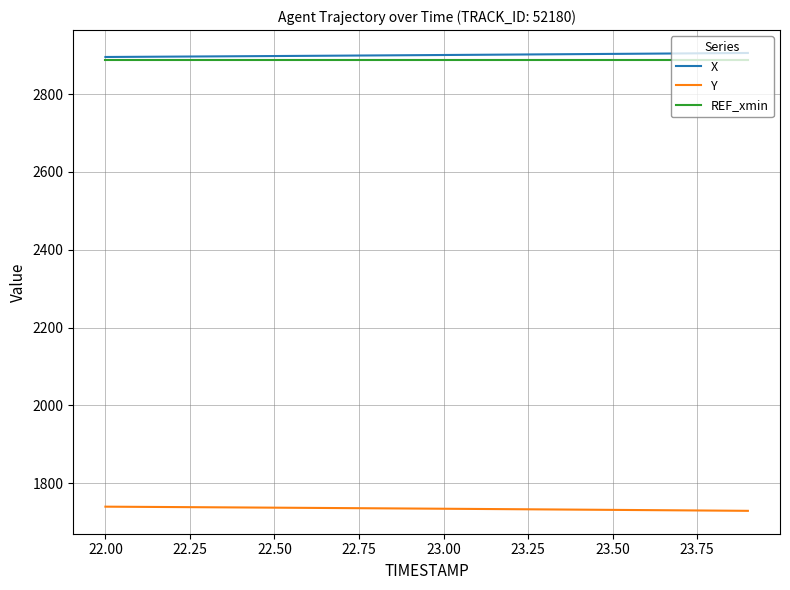

What is the difference between the maximum and minimum values in the X series?

10.3